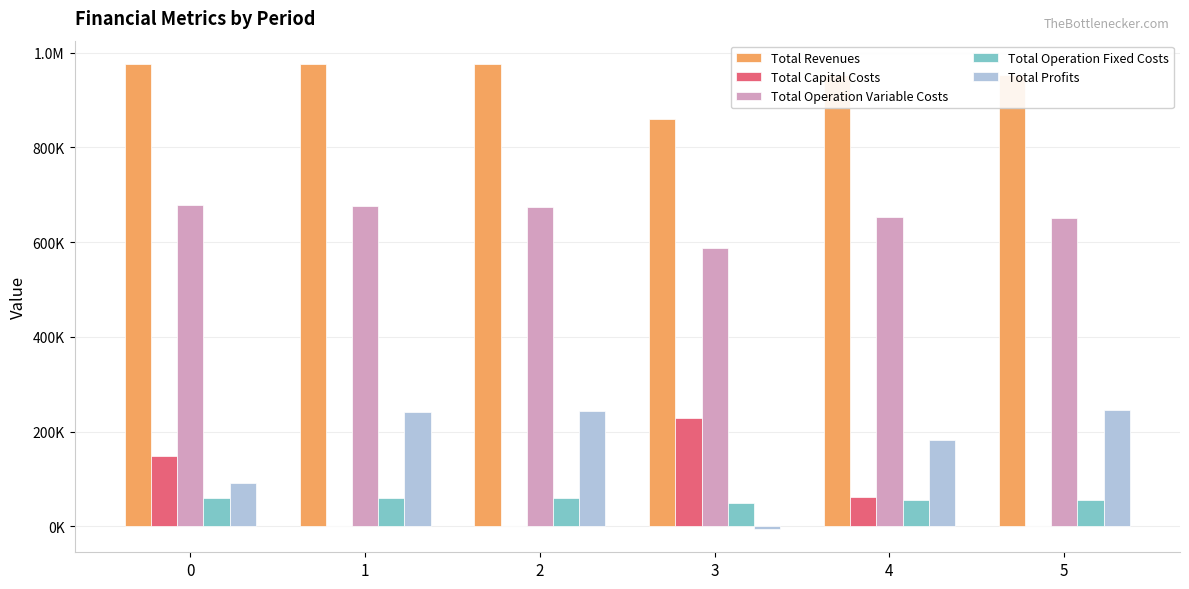

Is it true that Total Operation Variable Costs equals 677744.8 at 0?

True